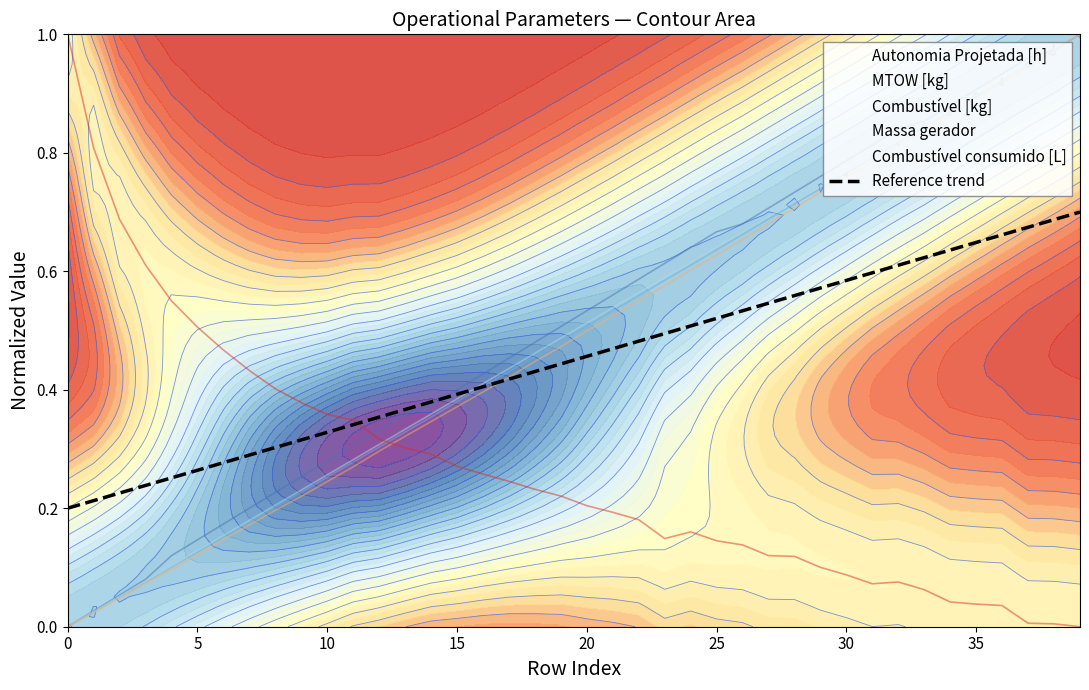

Does the chart display data point markers on the line(s)?

No